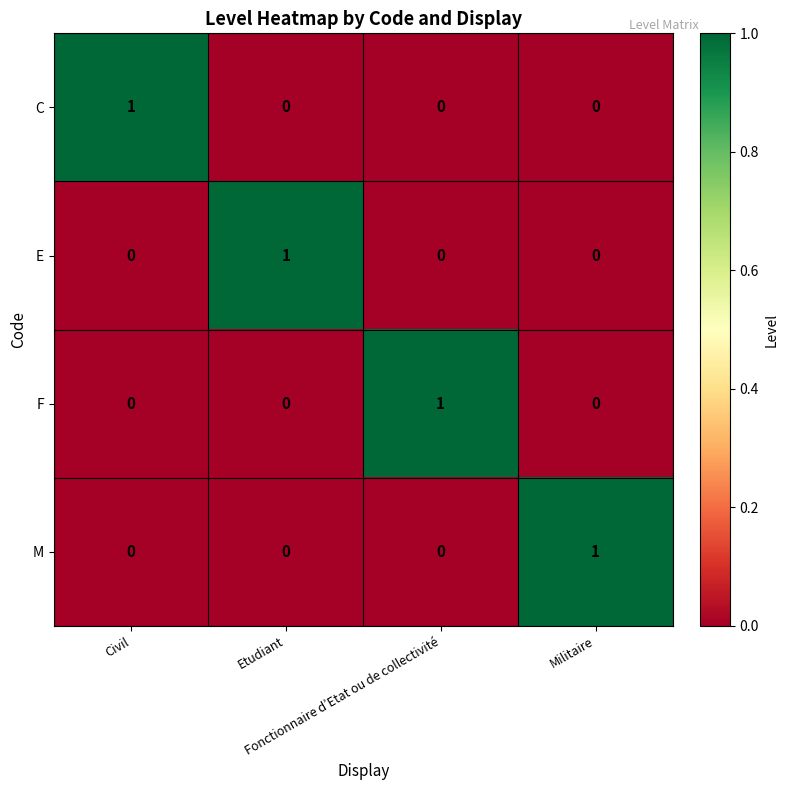

Count the M values in the range 0 to 1.

4